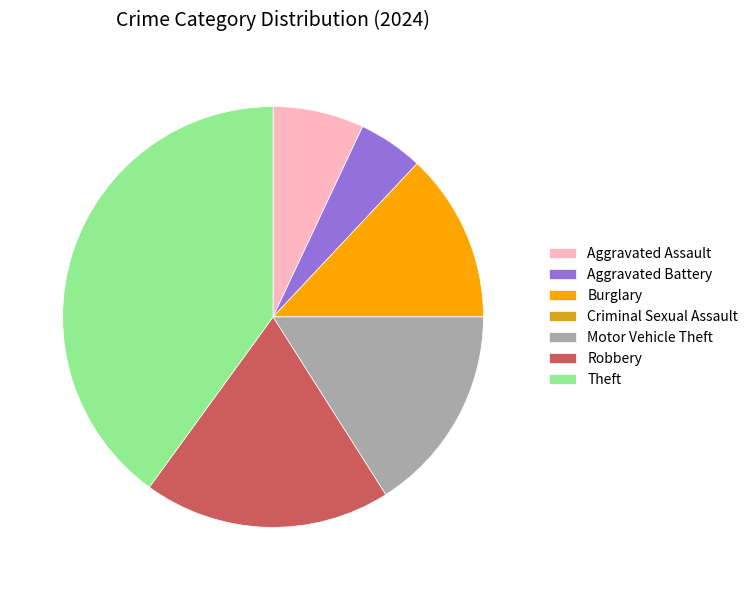

Is the sum of Burglary and Aggravated Assault greater than half?

No